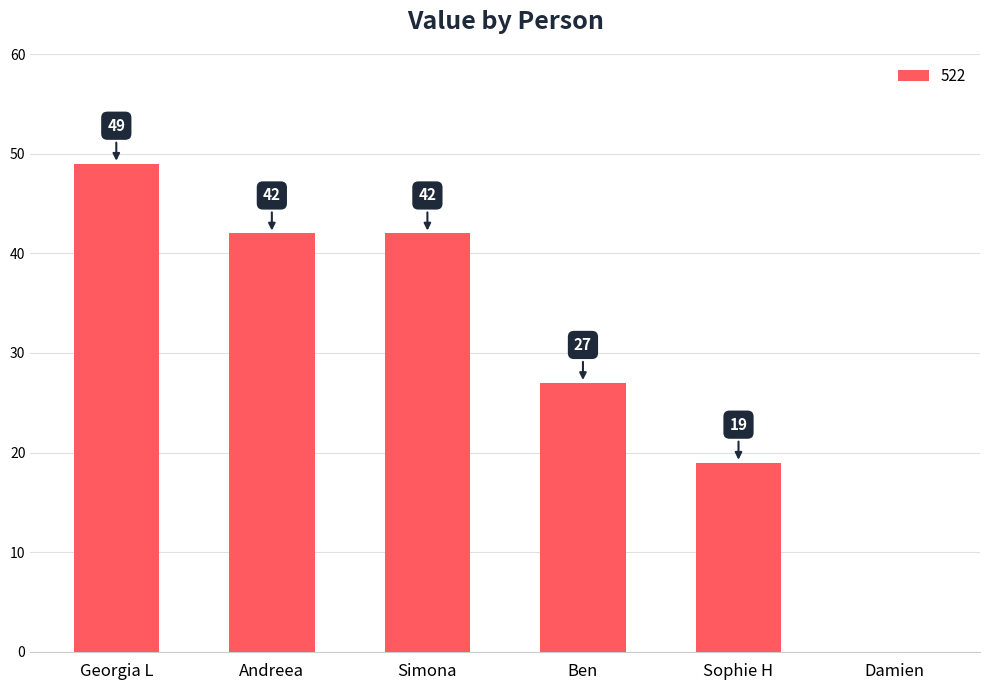

What is the difference between the values at Damien and Sophie H?

19